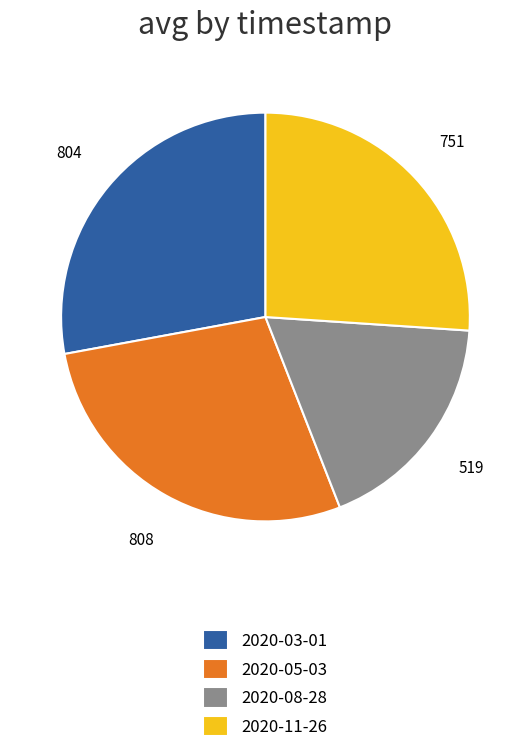

Approximately how many times larger is the value at 2020-11-26 compared to 2020-03-01?

0.9